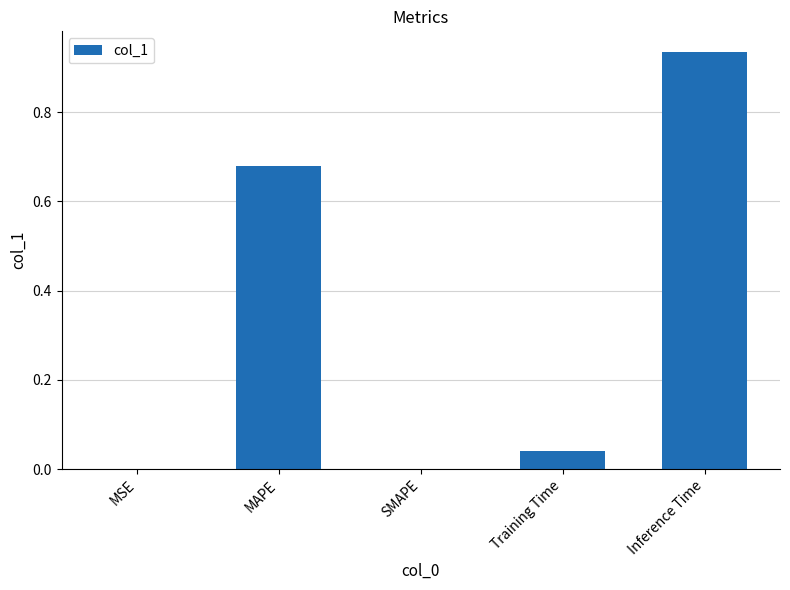

At which category does the chart reach its peak across all series?

Inference Time